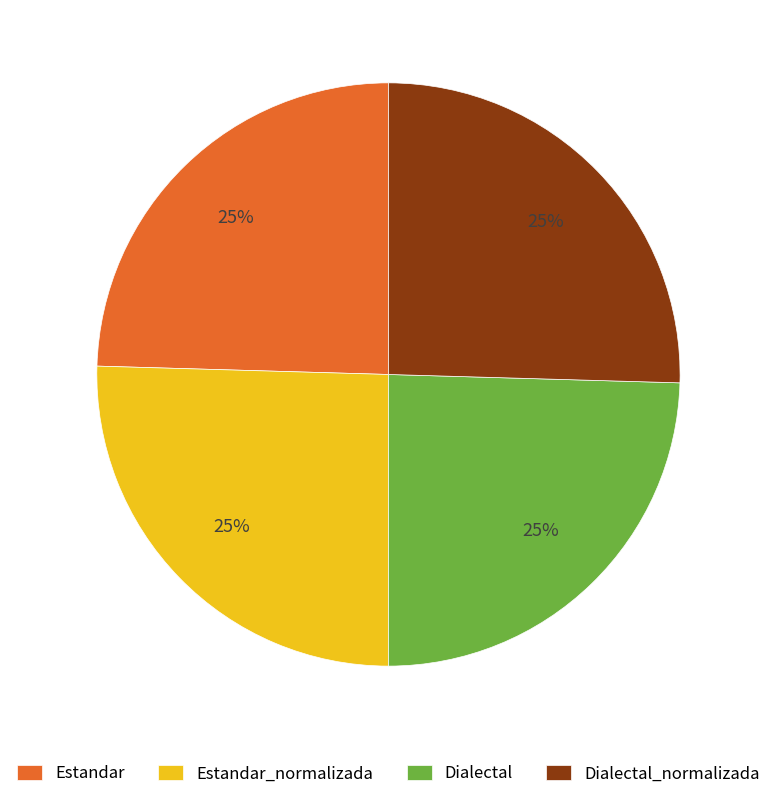

What percentage is the Estandar_normalizada slice, to the nearest percent?

25%